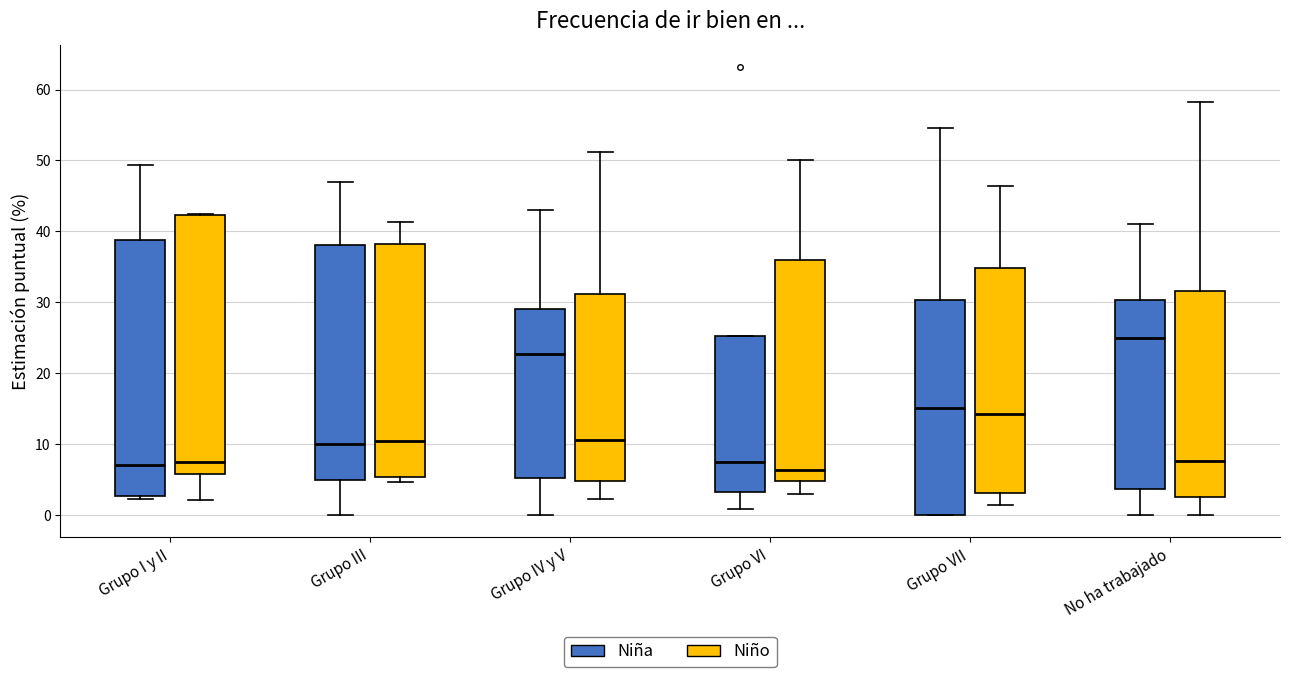

Reading left to right, read every box against the y-axis: the position of its median line, the range the box covers, and the ends of its whiskers. The values are not printed on the chart, so give them approximately, as read against the axis.

Grupo I y II (Niña): median 7, box 3 to 39, whiskers 2 to 49
Grupo I y II (Niño): median 7, box 6 to 42, whiskers 2 to 42
Grupo III (Niña): median 10, box 5 to 38, whiskers 0 to 47
Grupo III (Niño): median 10, box 5 to 38, whiskers 5 (just below the box's lower edge) to 41
Grupo IV y V (Niña): median 23, box 5 to 29, whiskers 0 to 43
Grupo IV y V (Niño): median 11, box 5 to 31, whiskers 2 to 51
Grupo VI (Niña): median 7, box 3 to 25, whiskers 1 to 25
Grupo VI (Niño): median 6, box 5 to 36, whiskers 3 to 50
Grupo VII (Niña): median 15, box 0 to 30, whiskers 0 to 55
Grupo VII (Niño): median 14, box 3 to 35, whiskers 1 to 46
No ha trabajado (Niña): median 25, box 4 to 30, whiskers 0 to 41
No ha trabajado (Niño): median 8, box 3 to 32, whiskers 0 to 58